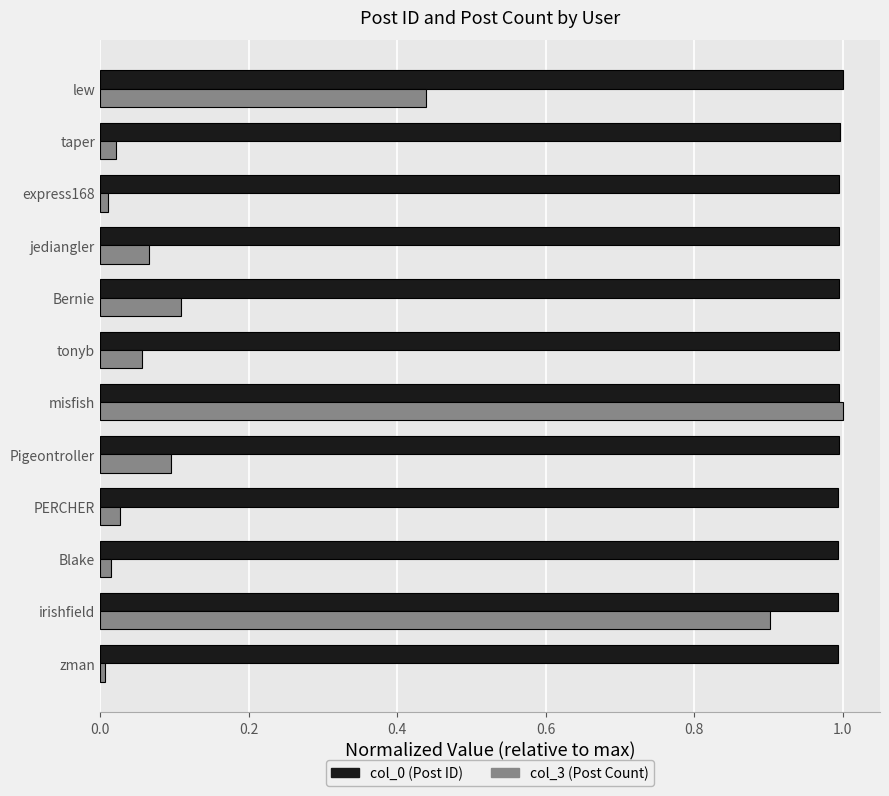

At which category is the sum across all series the highest?

misfish